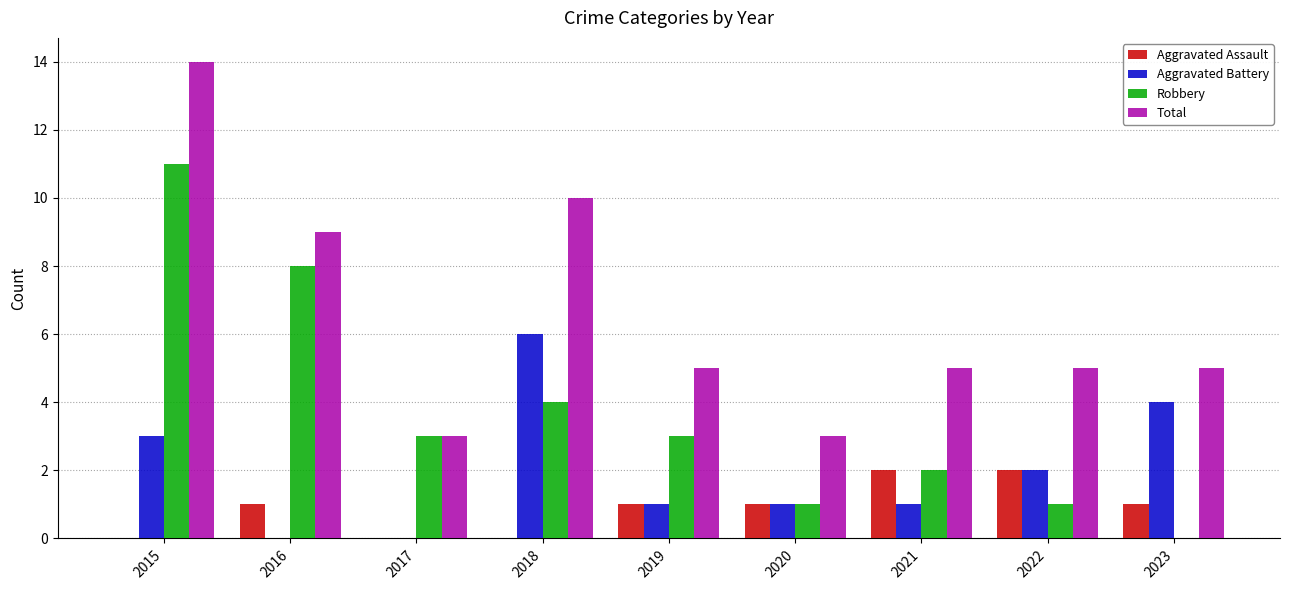

What is the highest value of the Total series?

14